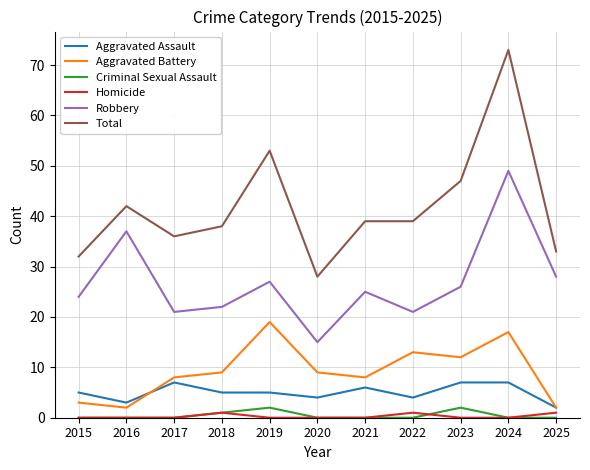

How many interior local peaks does the Aggravated Battery series have?

3